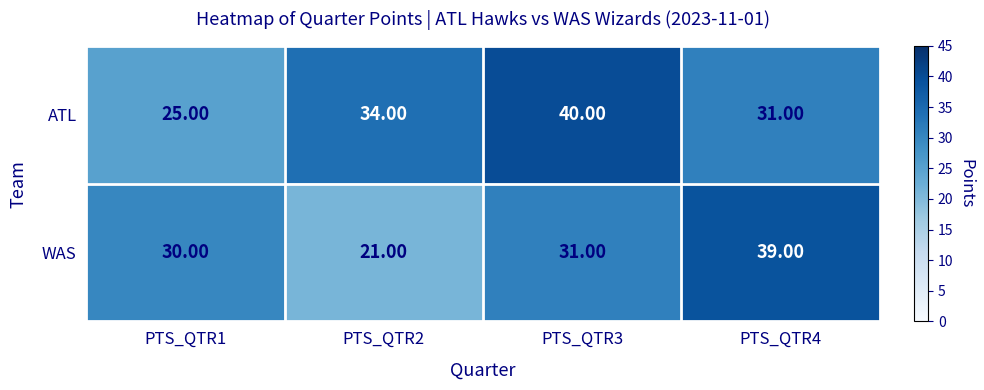

List the series in order of their overall mean, highest first.

ATL, WAS